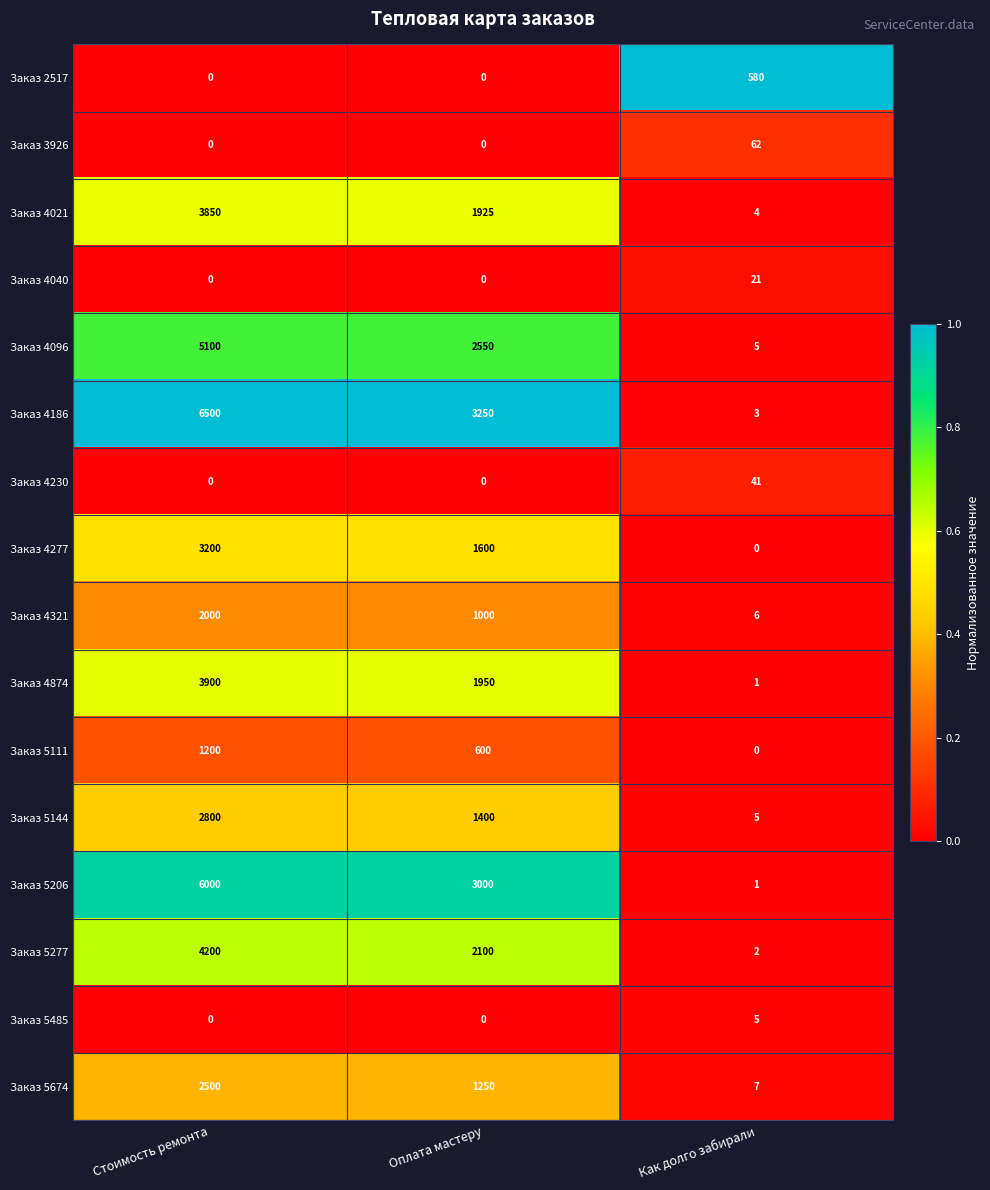

At how many categories does at least one series exceed 0?

3